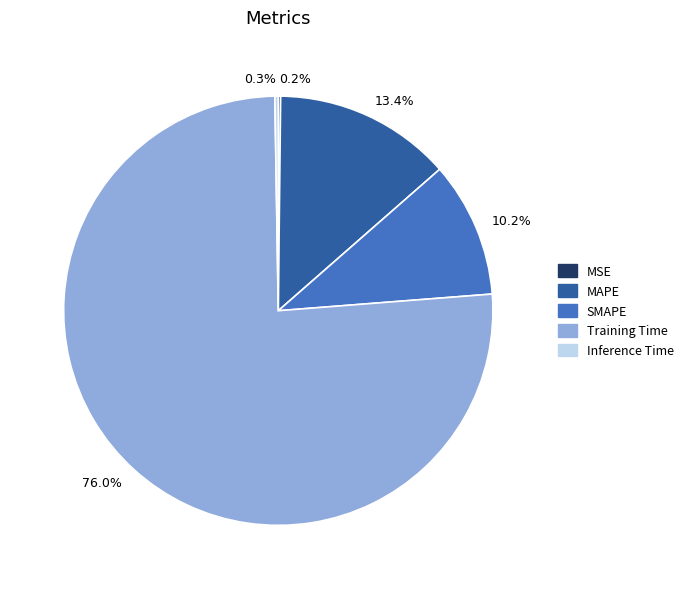

Which slice is the largest?

76.0%